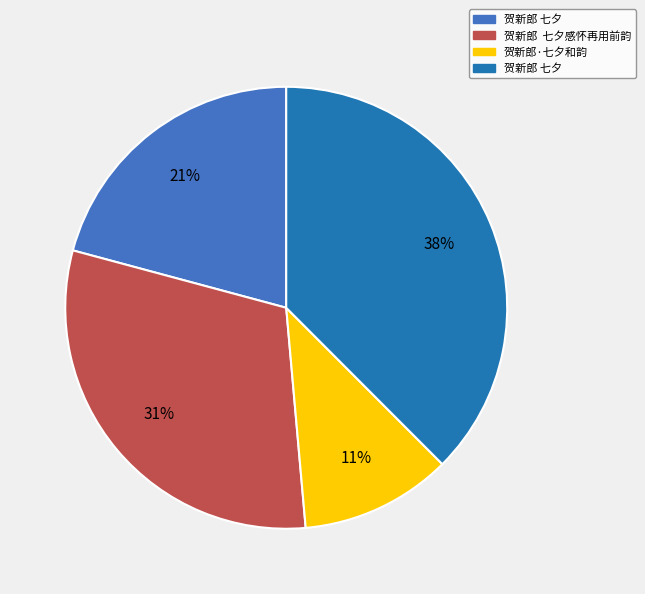

Is there any slice that represents more than half of the pie?

No